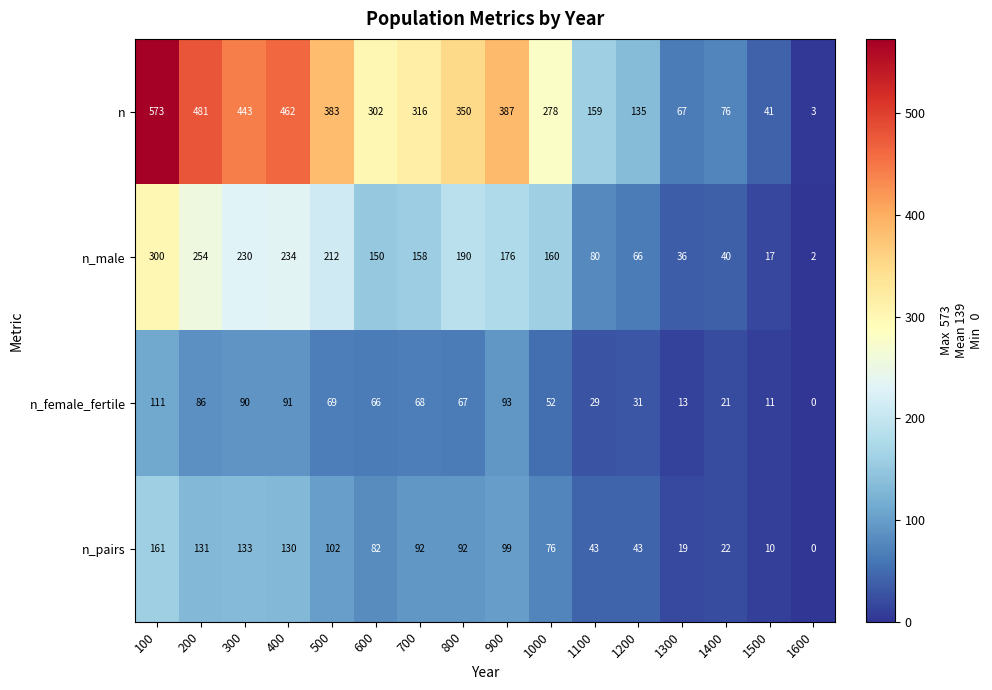

Is it true that n_pairs equals 72 at 1100?

False